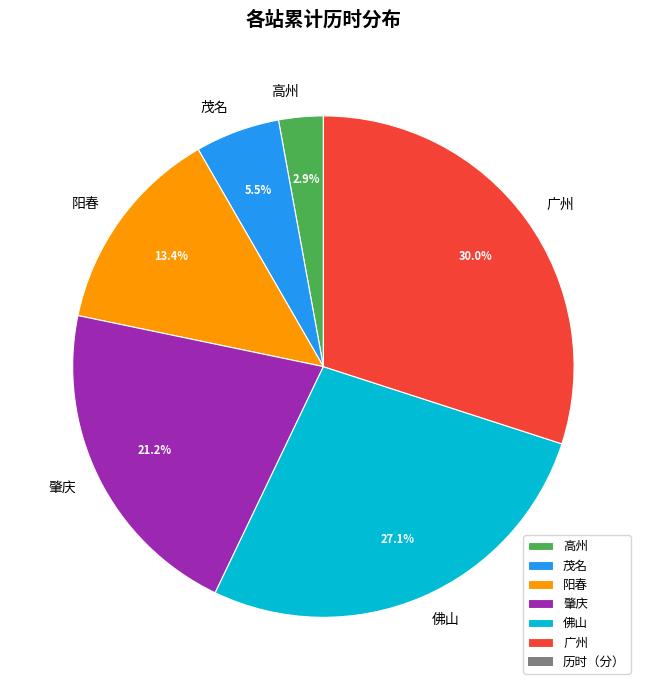

To the nearest percent, what is the difference between the 高州 and 广州 slice percentages?

27%